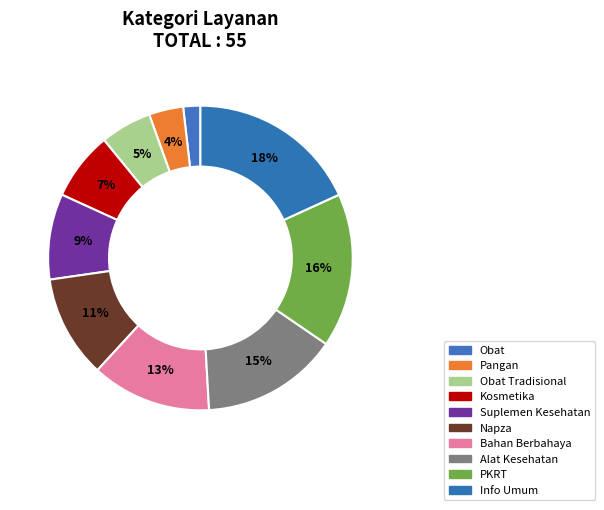

How many segments does this pie chart have?

10